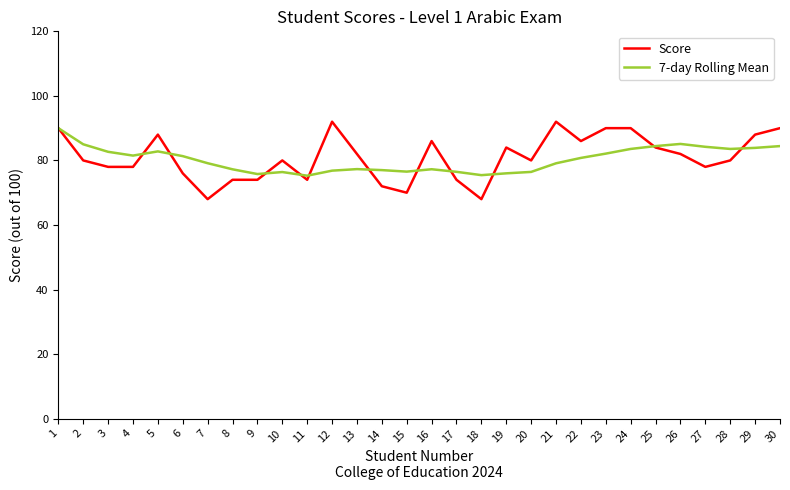

What is the spread (max minus min) of values at 3?

4.7